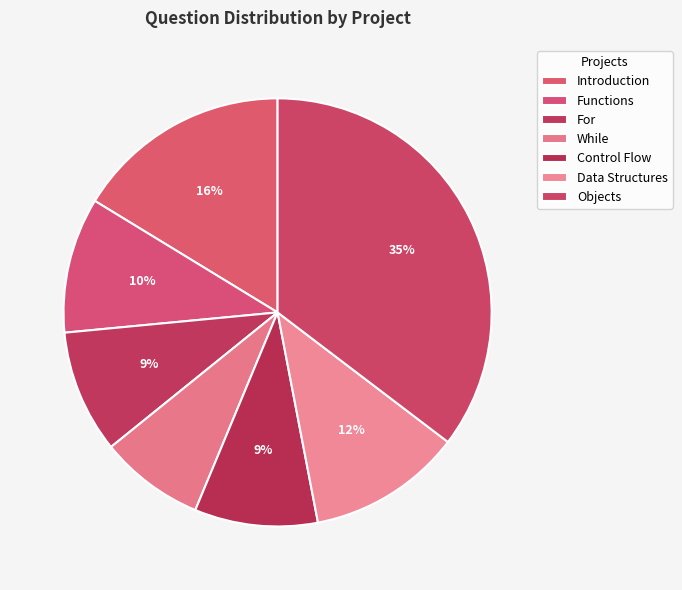

Count the number of slices in the pie.

7